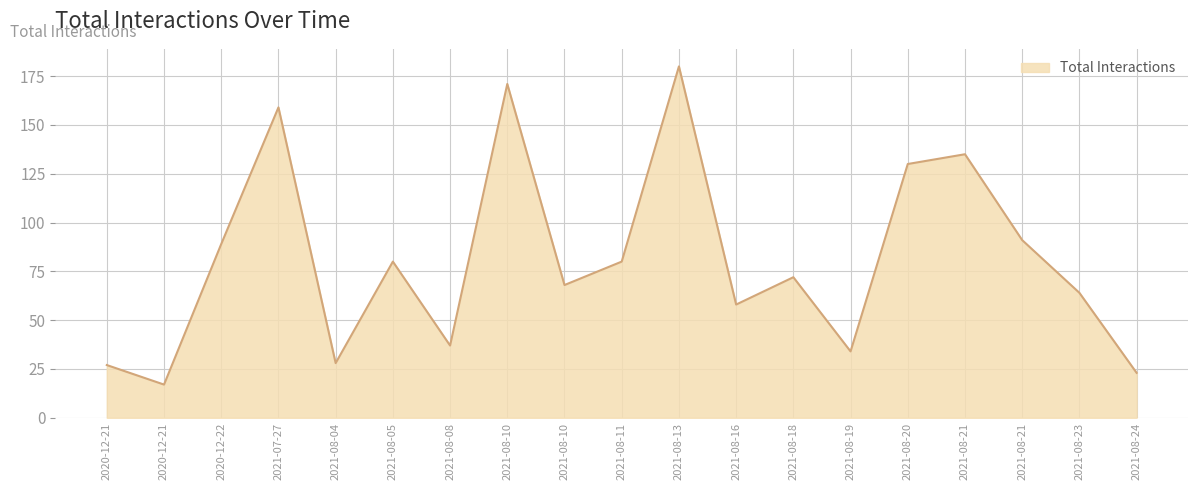

True or false: there are more than 1 points higher than both neighbors.

True